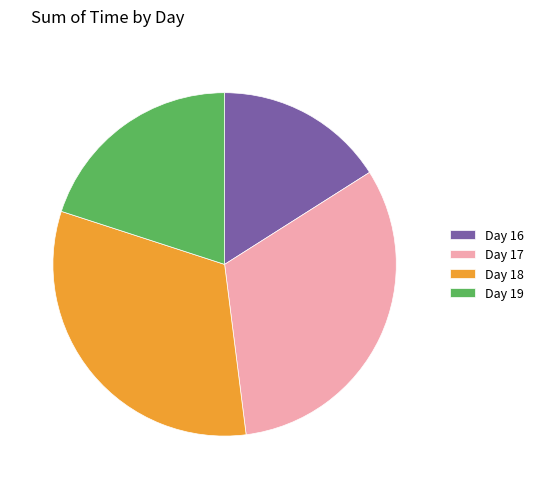

Is Day 18 the majority of the pie?

No